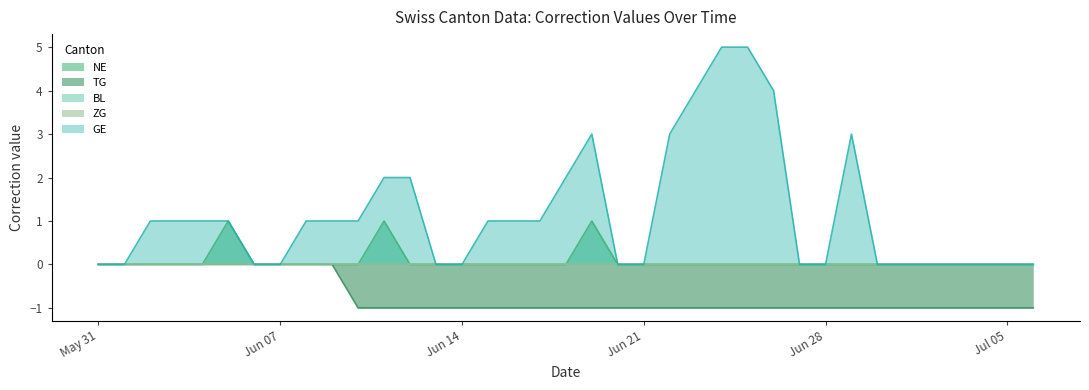

What is the difference between the second highest and minimum values in the TG series?

1